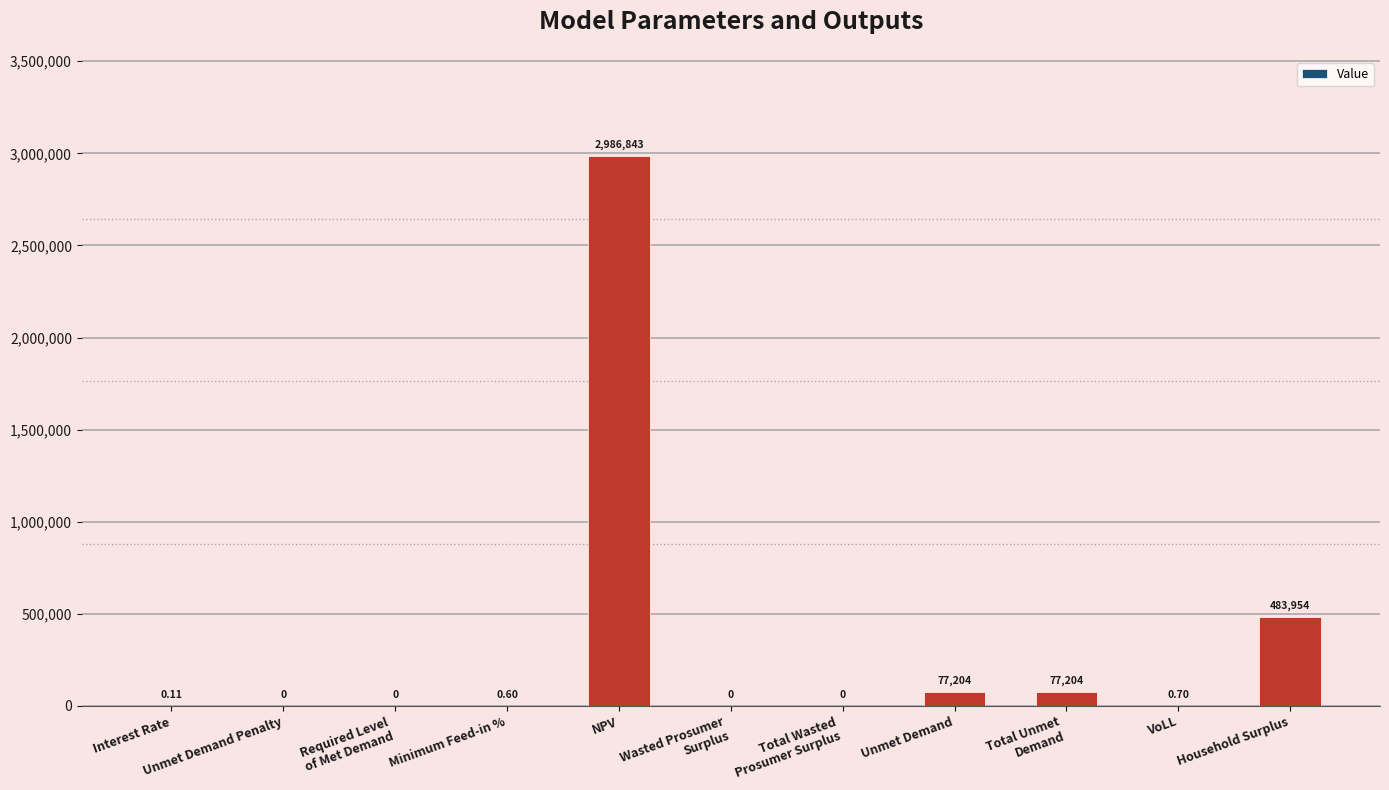

Approximately how many times larger is the value at NPV compared to Unmet Demand?

38.7